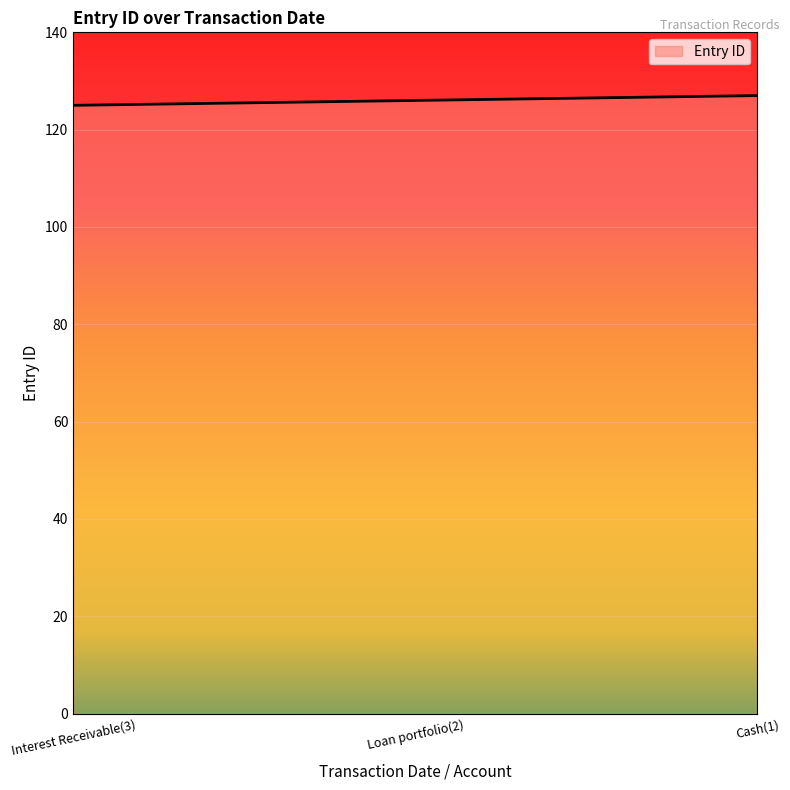

What is the difference between the second highest and minimum values?

1